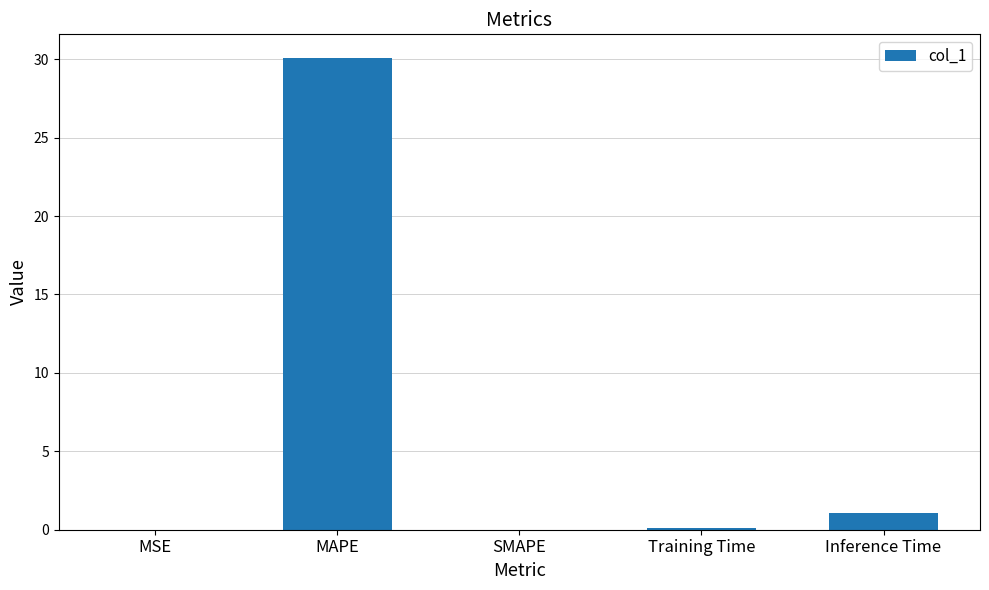

What is the sum of all values?

31.2